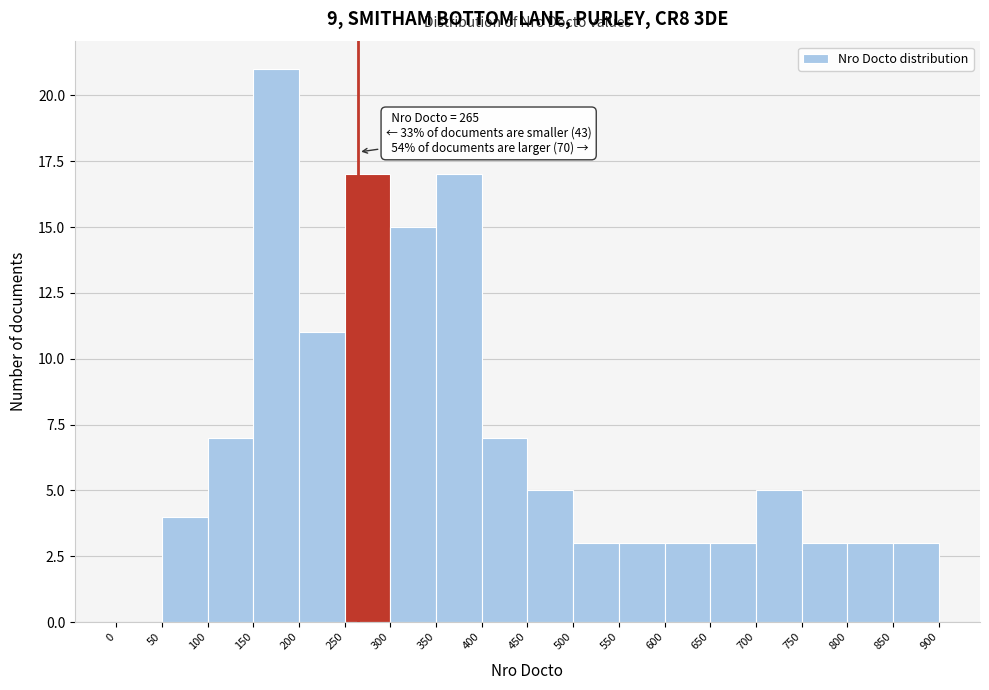

Which range on the x-axis has the tallest bar?

150 to 200